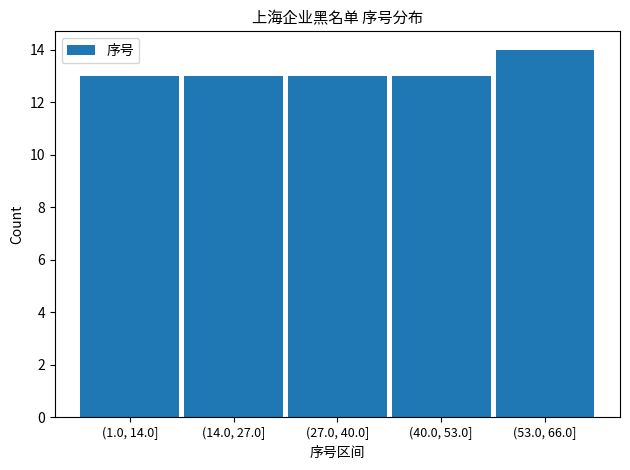

Reading left to right, extract all data points from this chart.

13	13	13	13	14